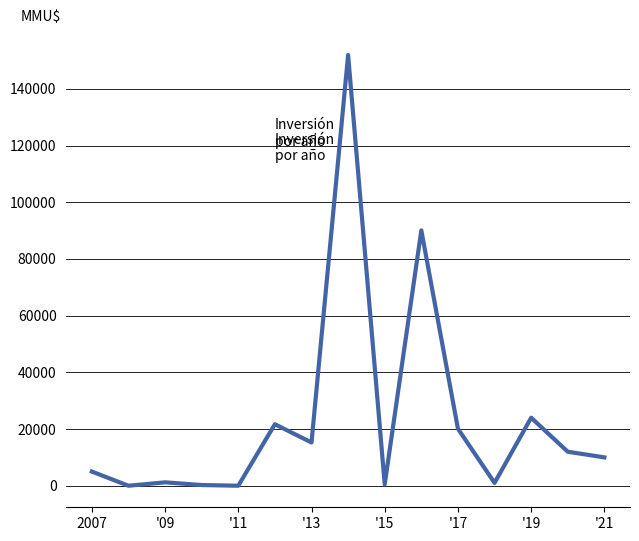

What is the maximum value shown in the chart?

151960